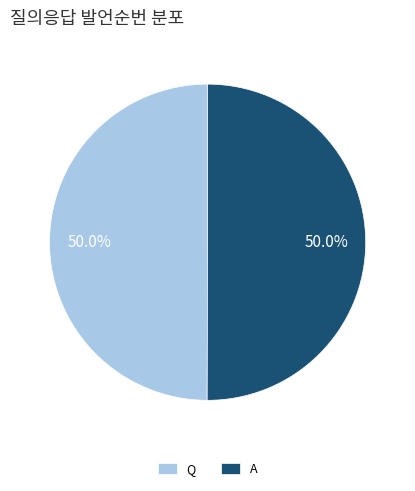

What is the ratio of the value at A to the value at Q?

1.0